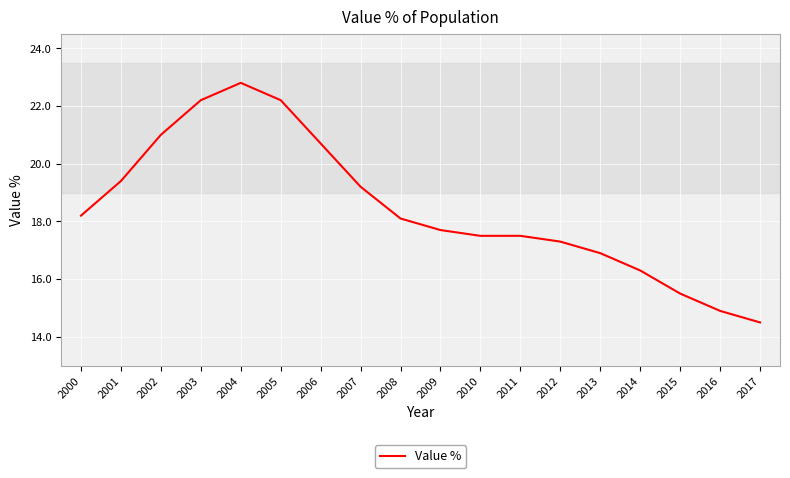

Count the number of data series in this chart.

1